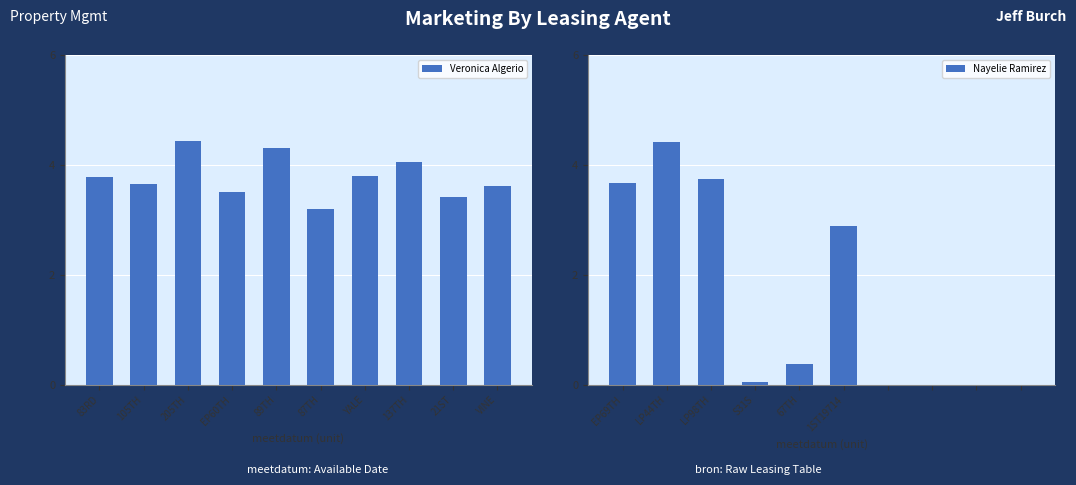

What is the label of the 3rd bar from the right?

137TH